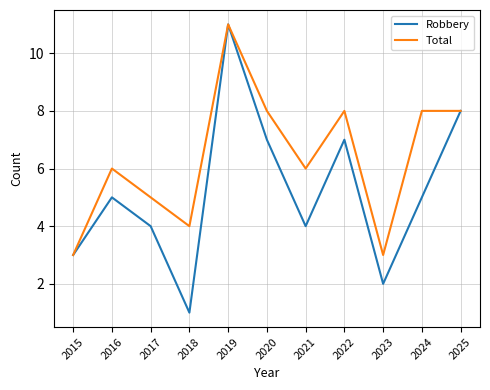

What are all the series names shown in the legend?

Robbery, Total